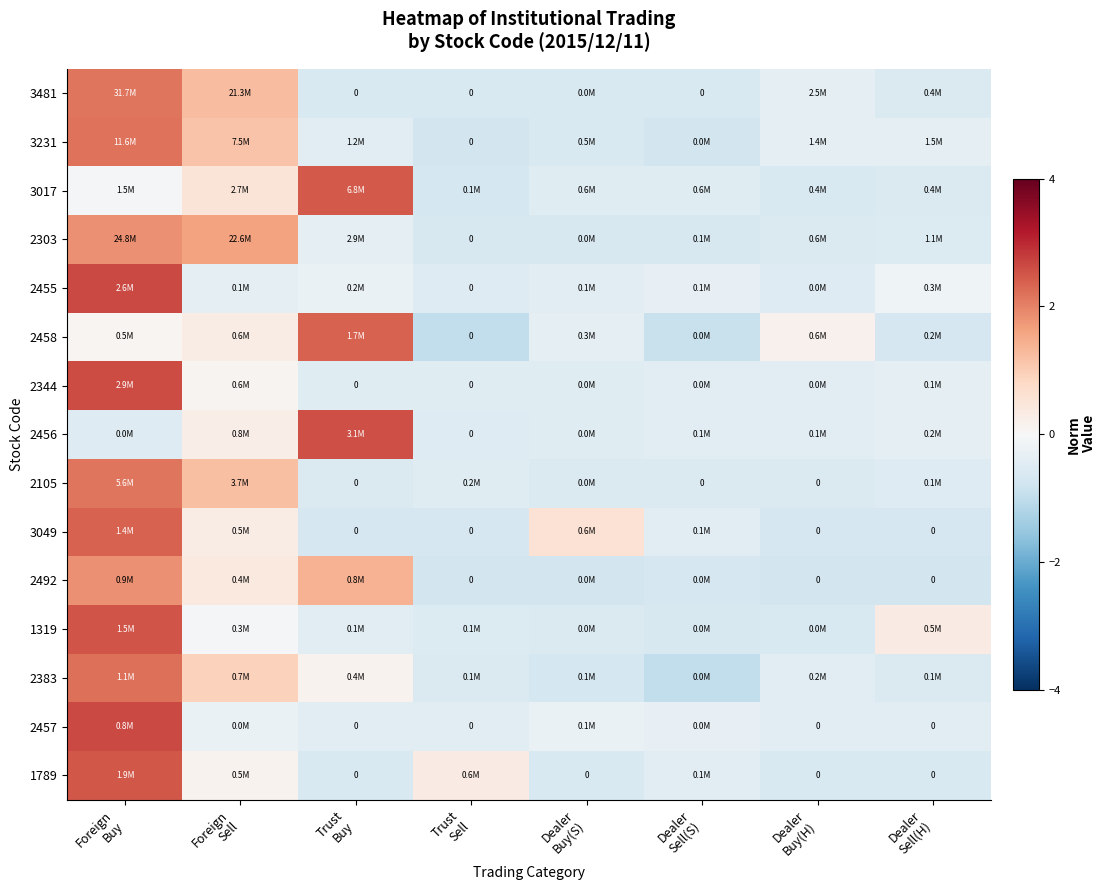

The value of 2303 at Dealer Sell(H) is -0.7. True or false?

False